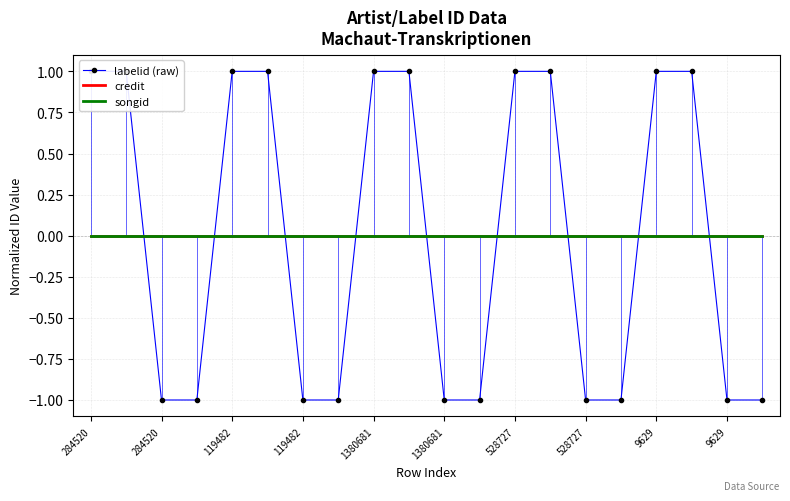

Reading left to right, what are all the values shown in this chart?

labelid (raw): 1	1	-1	-1	1	1	-1	-1	1	1	-1	-1	1	1	-1	-1	1	1	-1	-1
credit: 0	0	0	0	0	0	0	0	0	0	0	0	0	0	0	0	0	0	0	0
songid: 0	0	0	0	0	0	0	0	0	0	0	0	0	0	0	0	0	0	0	0